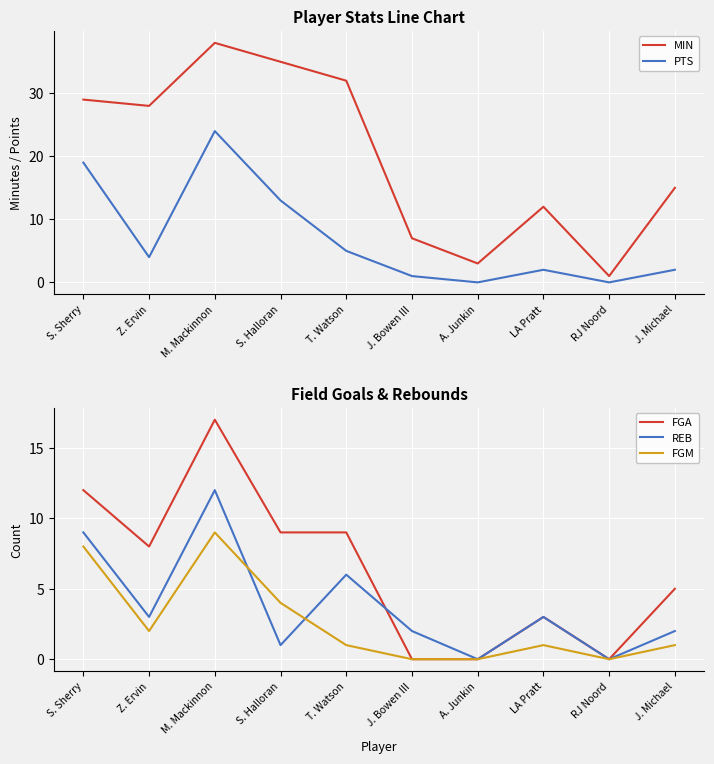

The value of FGM at Z. Ervin is 1. True or false?

False